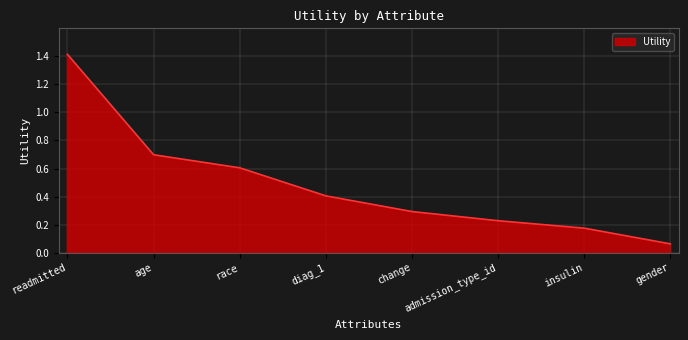

What position from the right is change?

4